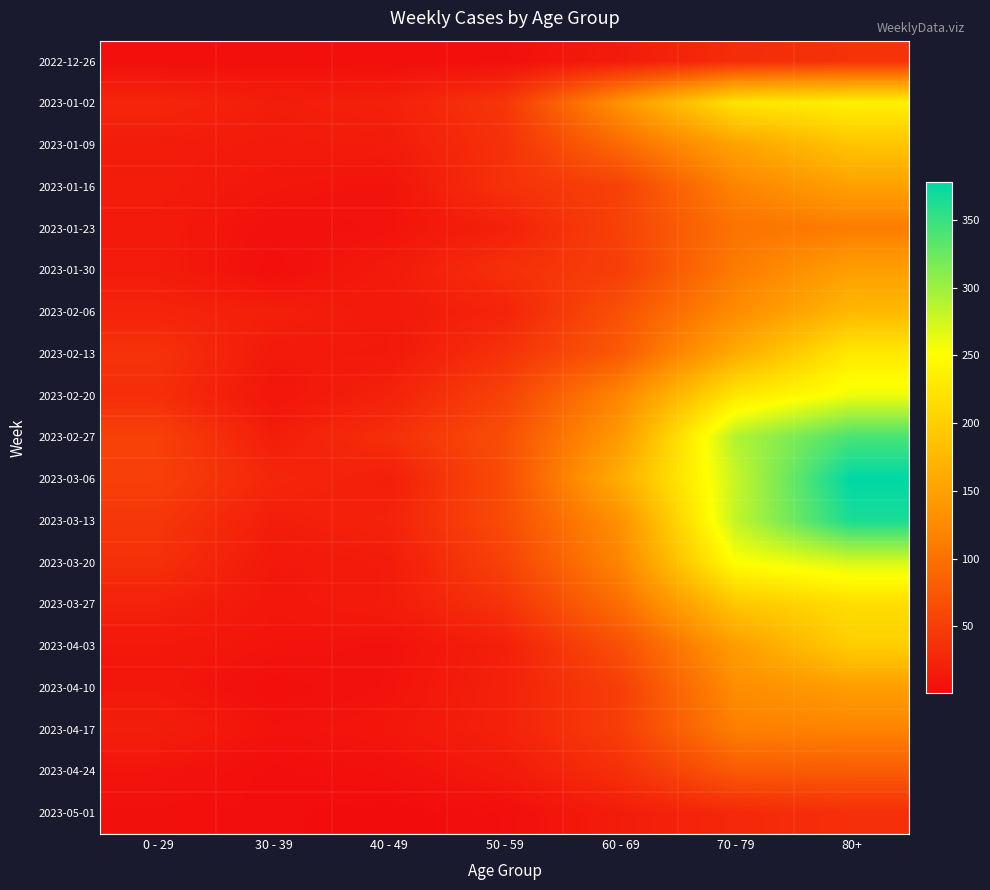

Reading left to right, extract all data points from this chart.

2022-12-26: 0 - 29=4	30 - 39=5	40 - 49=4	50 - 59=5	60 - 69=16	70 - 79=32	80+=38
2023-01-02: 0 - 29=26	30 - 39=18	40 - 49=21	50 - 59=42	60 - 69=134	70 - 79=223	80+=237
2023-01-09: 0 - 29=17	30 - 39=15	40 - 49=16	50 - 59=37	60 - 69=93	70 - 79=152	80+=189
2023-01-16: 0 - 29=17	30 - 39=11	40 - 49=8	50 - 59=38	60 - 69=53	70 - 79=119	80+=149
2023-01-23: 0 - 29=15	30 - 39=6	40 - 49=8	50 - 59=21	60 - 69=54	70 - 79=102	80+=111
2023-01-30: 0 - 29=16	30 - 39=4	40 - 49=15	50 - 59=36	60 - 69=50	70 - 79=110	80+=147
2023-02-06: 0 - 29=25	30 - 39=20	40 - 49=14	50 - 59=24	60 - 69=69	70 - 79=127	80+=175
2023-02-13: 0 - 29=38	30 - 39=14	40 - 49=13	50 - 59=38	60 - 69=78	70 - 79=161	80+=229
2023-02-20: 0 - 29=34	30 - 39=10	40 - 49=22	50 - 59=54	60 - 69=121	70 - 79=226	80+=260
2023-02-27: 0 - 29=53	30 - 39=18	40 - 49=35	50 - 59=66	60 - 69=142	70 - 79=290	80+=342
2023-03-06: 0 - 29=52	30 - 39=27	40 - 49=19	50 - 59=64	60 - 69=164	70 - 79=280	80+=378
2023-03-13: 0 - 29=43	30 - 39=18	40 - 49=23	50 - 59=64	60 - 69=132	70 - 79=282	80+=365
2023-03-20: 0 - 29=36	30 - 39=13	40 - 49=16	50 - 59=54	60 - 69=120	70 - 79=252	80+=272
2023-03-27: 0 - 29=22	30 - 39=11	40 - 49=16	50 - 59=39	60 - 69=97	70 - 79=191	80+=216
2023-04-03: 0 - 29=13	30 - 39=9	40 - 49=7	50 - 59=20	60 - 69=67	70 - 79=145	80+=199
2023-04-10: 0 - 29=12	30 - 39=4	40 - 49=8	50 - 59=22	60 - 69=50	70 - 79=128	80+=146
2023-04-17: 0 - 29=19	30 - 39=8	40 - 49=11	50 - 59=22	60 - 69=50	70 - 79=114	80+=118
2023-04-24: 0 - 29=9	30 - 39=3	40 - 49=6	50 - 59=14	60 - 69=36	70 - 79=77	80+=79
2023-05-01: 0 - 29=5	30 - 39=3	40 - 49=1	50 - 59=4	60 - 69=17	70 - 79=29	80+=35